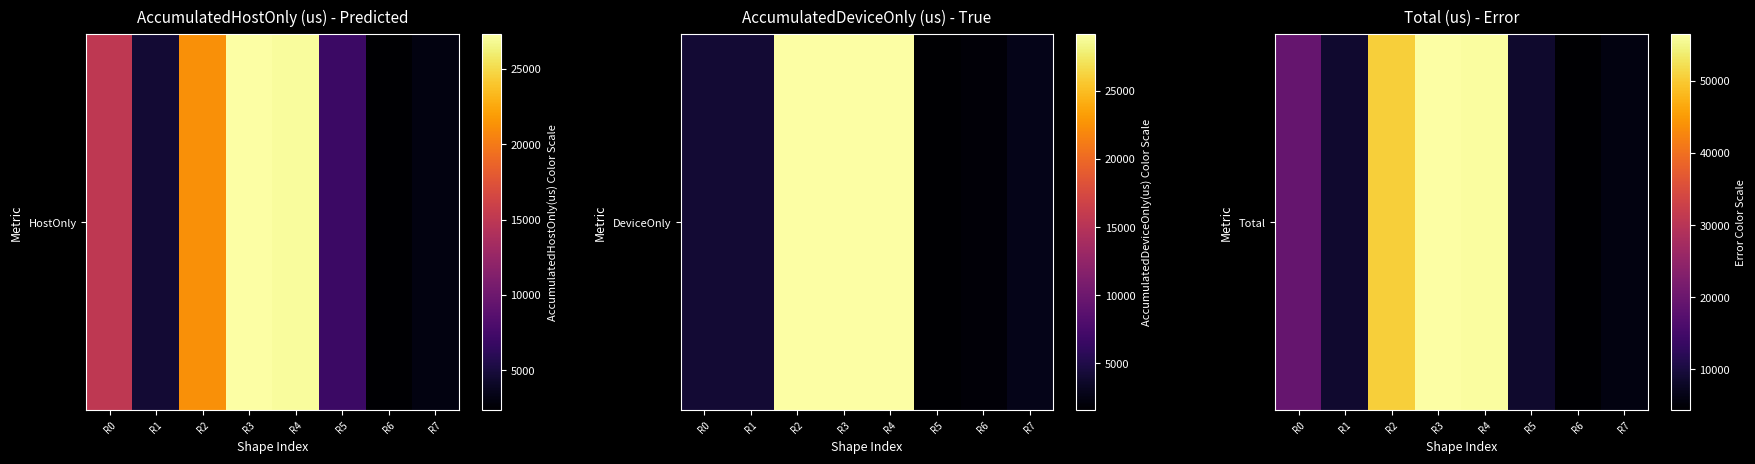

Approximately how many times larger is the value at R4 compared to R0?

2.9